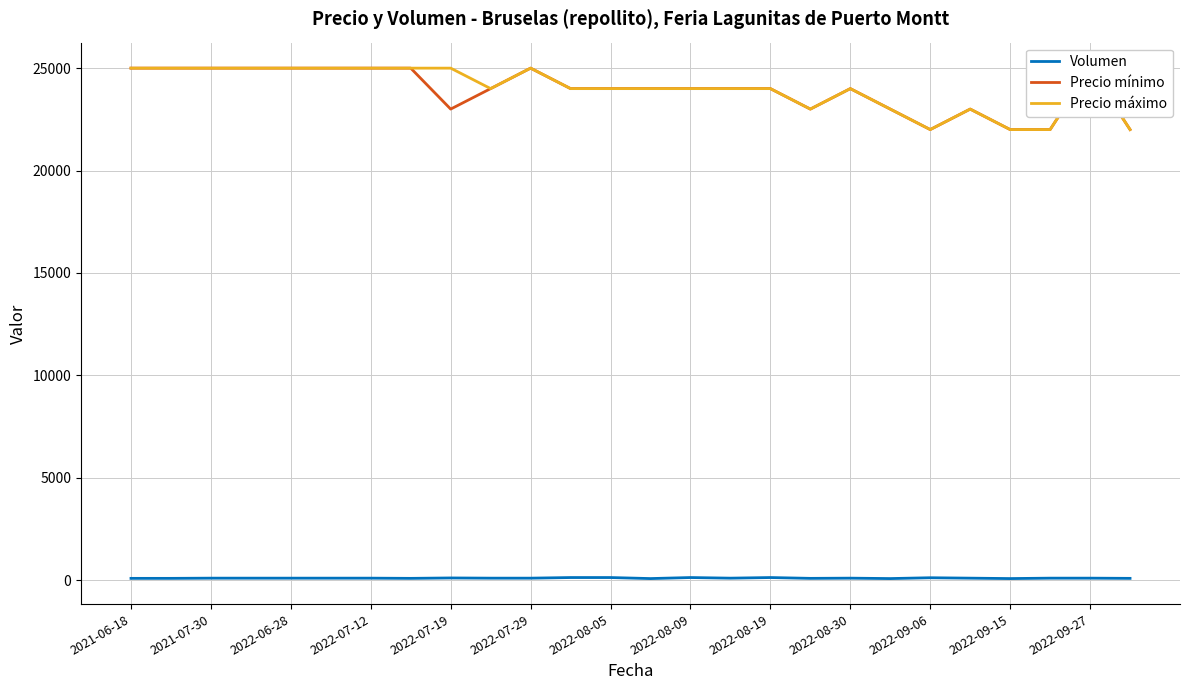

The Precio mínimo series shows 38996 at 2022-07-12. True or false?

False